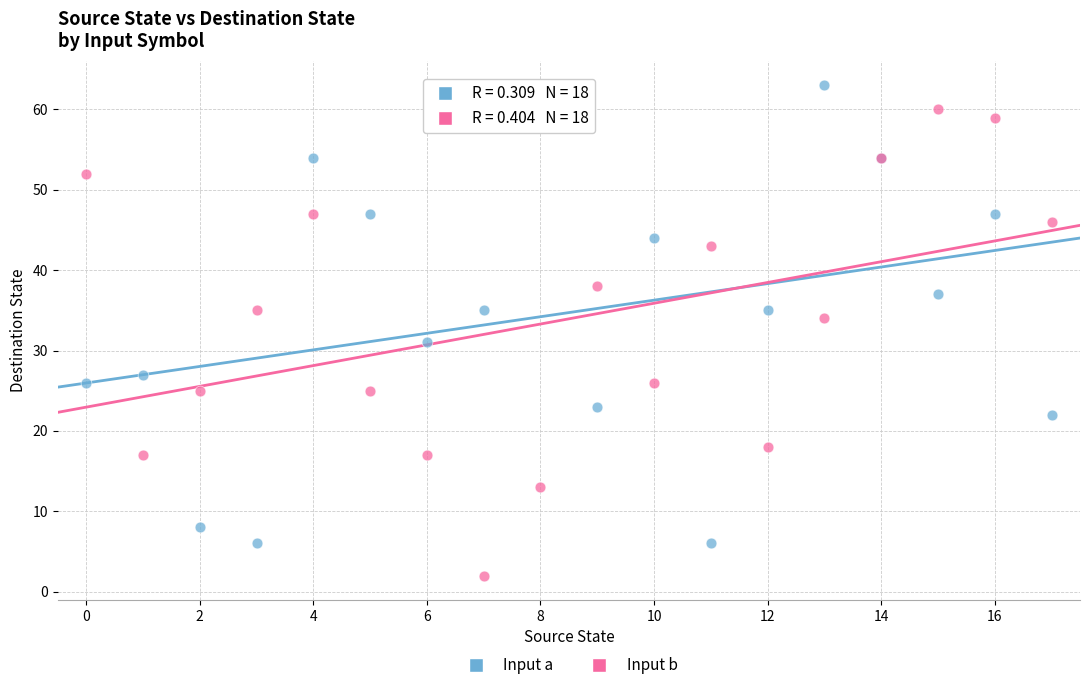

Which series contains the lowest Y value?

Input b